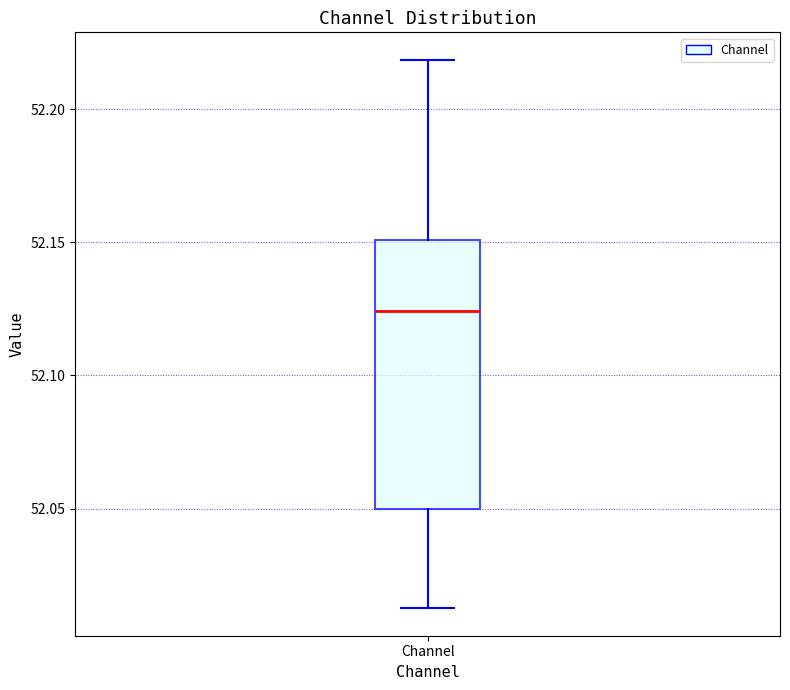

Where is the upper edge of the box for Channel on the y-axis? The values are not printed on the chart, so give them approximately, as read against the axis.

52.150